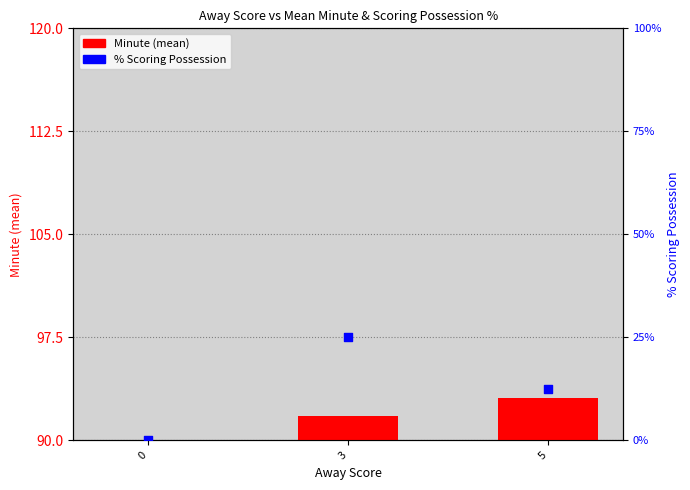

Which series has the widest spread of Y values?

% Scoring Possession